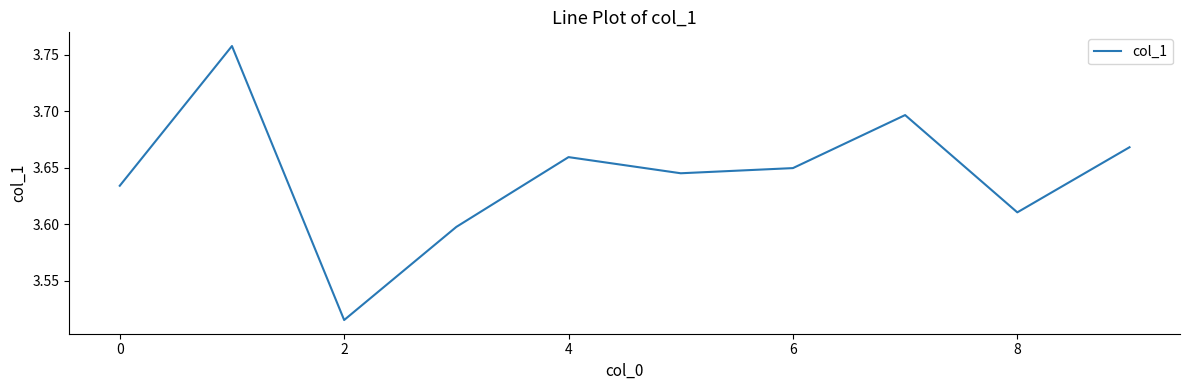

How many categories are shown in the chart?

10